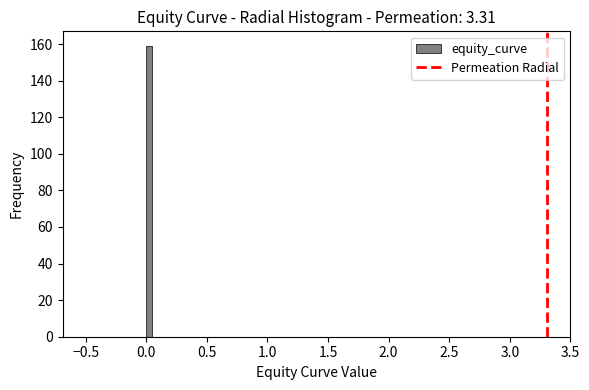

Read against the x-axis, roughly where is the centre of the tallest bar?

0.05